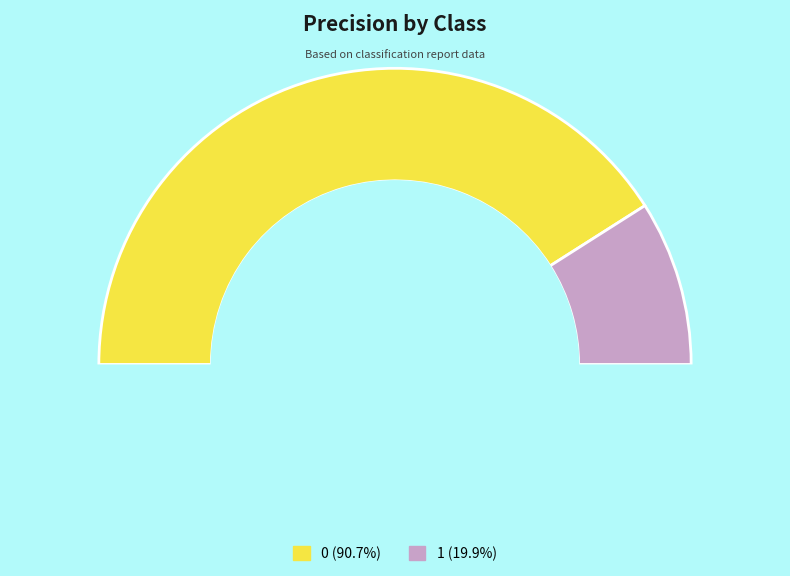

To the nearest percent, what portion does 1 represent?

18%